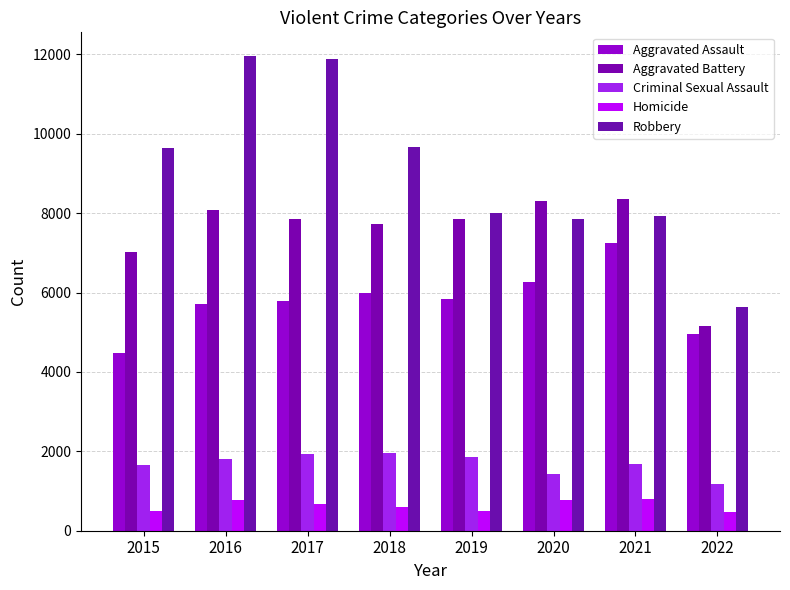

Is it true that Criminal Sexual Assault equals 375 at 2022?

False